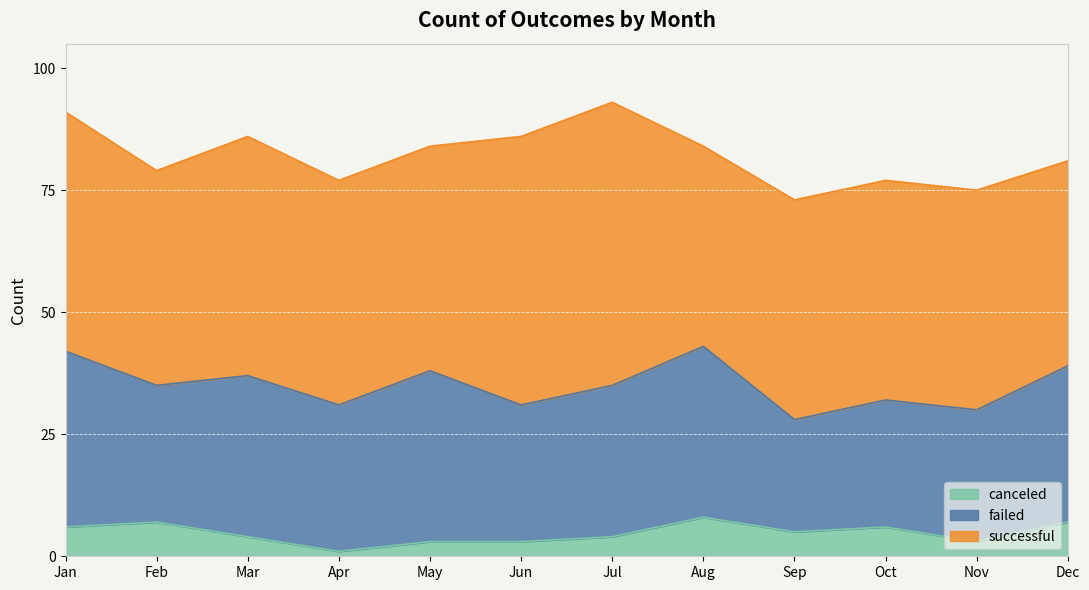

What is the value of the canceled point at the 3rd from the left?

4